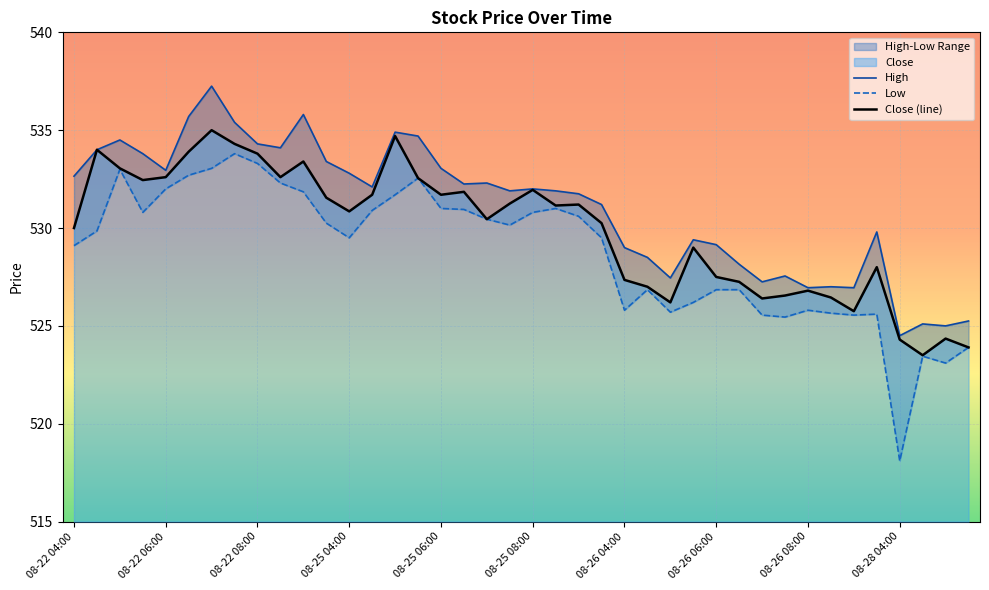

What is the highest value of the Close (line) series?

535.0